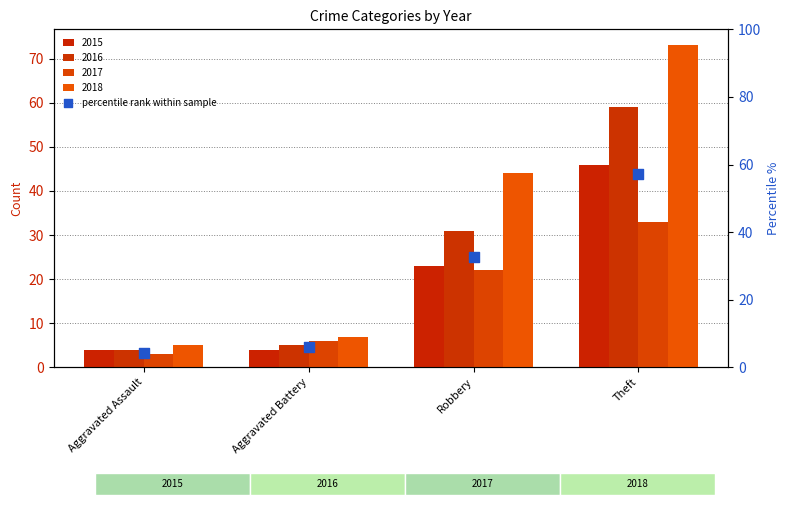

What is the ratio of the value at Aggravated Assault to the value at Aggravated Battery?

0.7